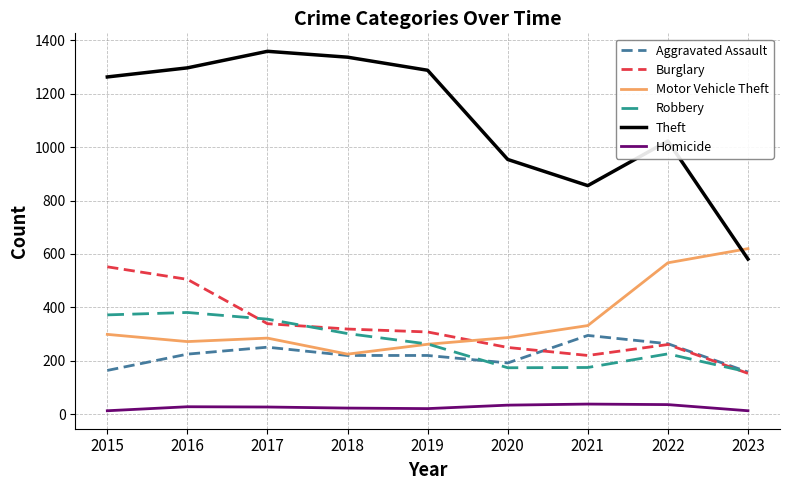

What is the difference between the highest and lowest values at 2022?

987